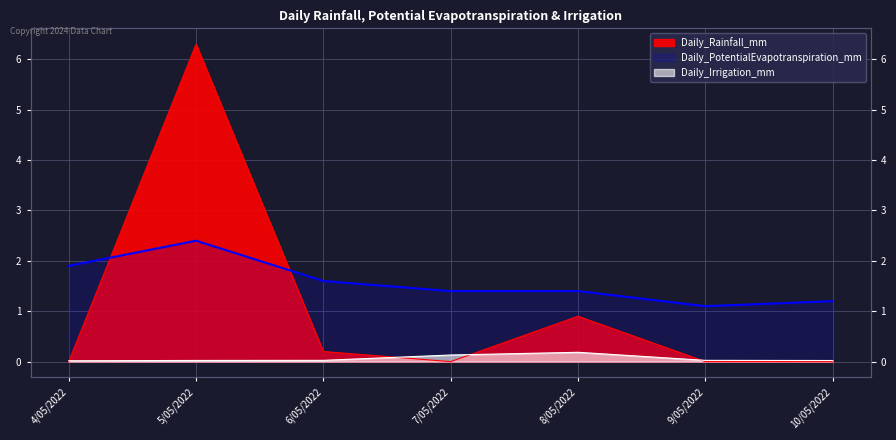

Which series has the widest spread of values?

Daily_Rainfall_mm